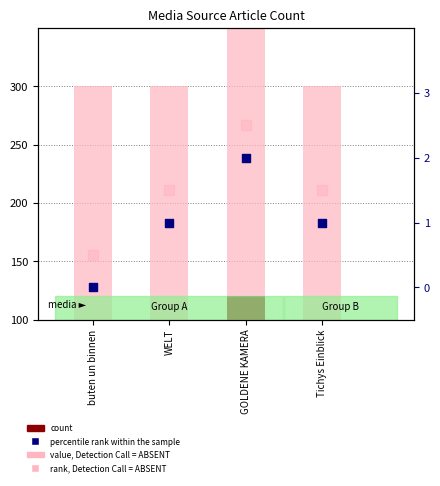

Which series has the largest Y range (max minus min)?

value, Detection Call = ABSENT